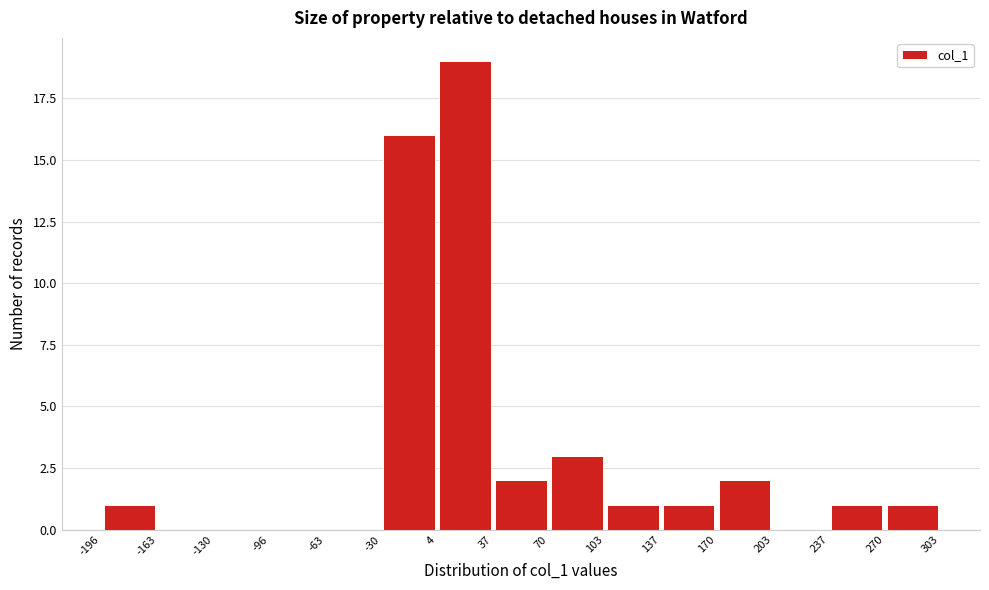

Which range on the x-axis has the tallest bar?

4 to 37